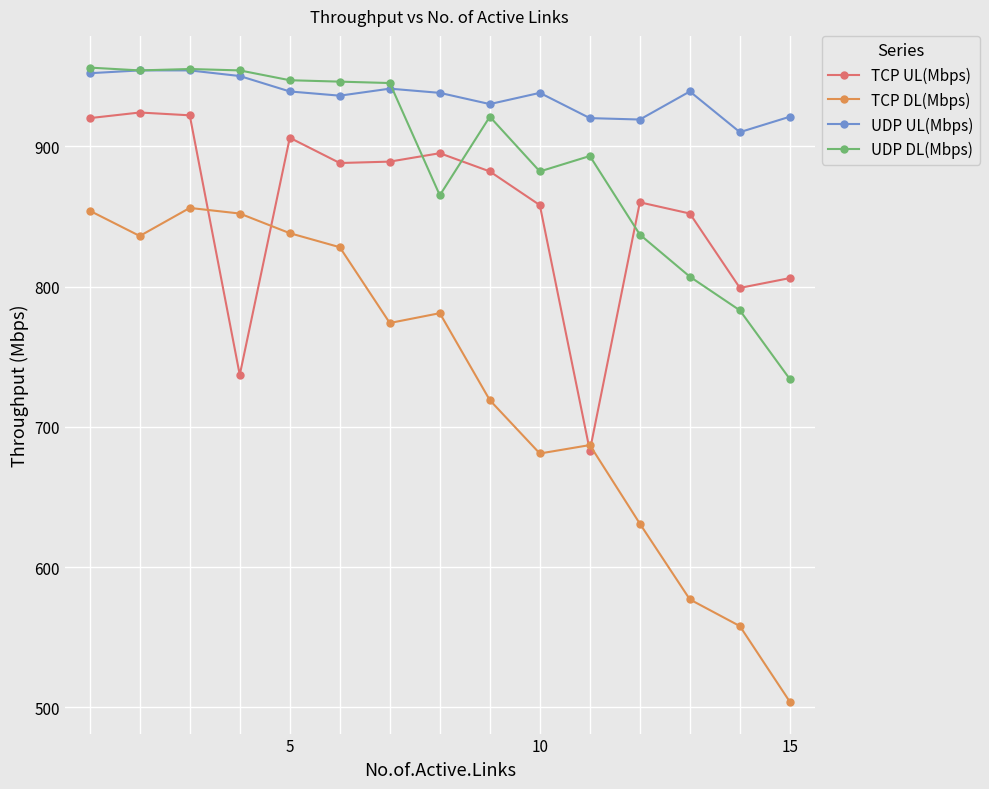

Is this an area chart (filled region under the line)?

No